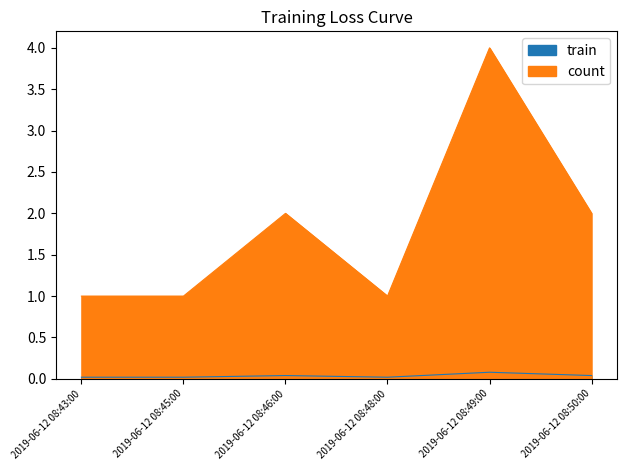

Count the number of categories in the chart.

6